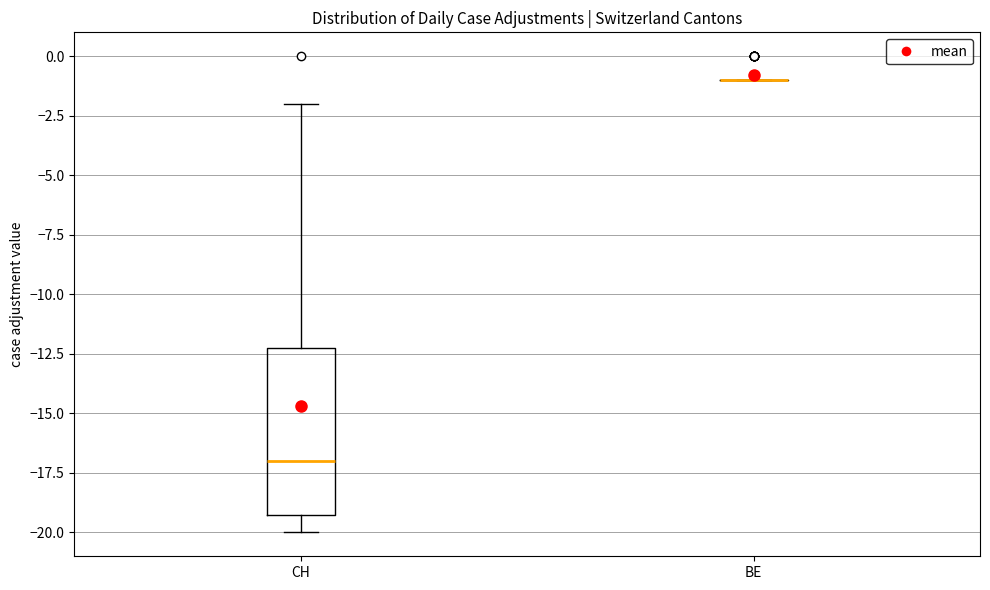

Where does the lower whisker of the box for CH end on the y-axis? The values are not printed on the chart, so give them approximately, as read against the axis.

-20